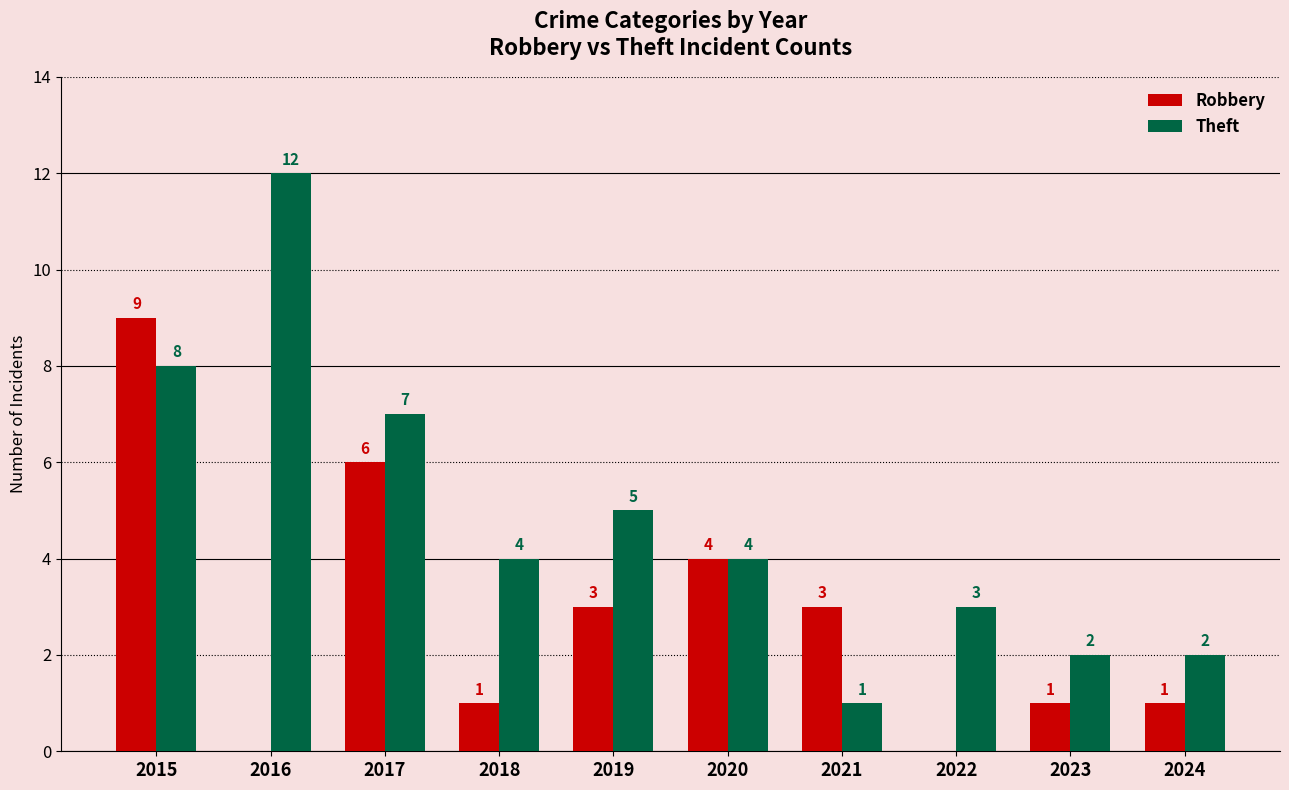

Are the bars grouped side by side (vs. stacked)?

Yes